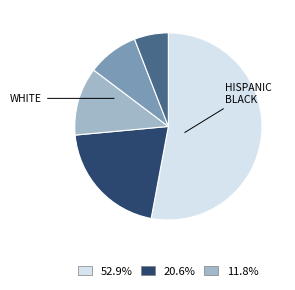

Does any single category account for the majority?

Yes